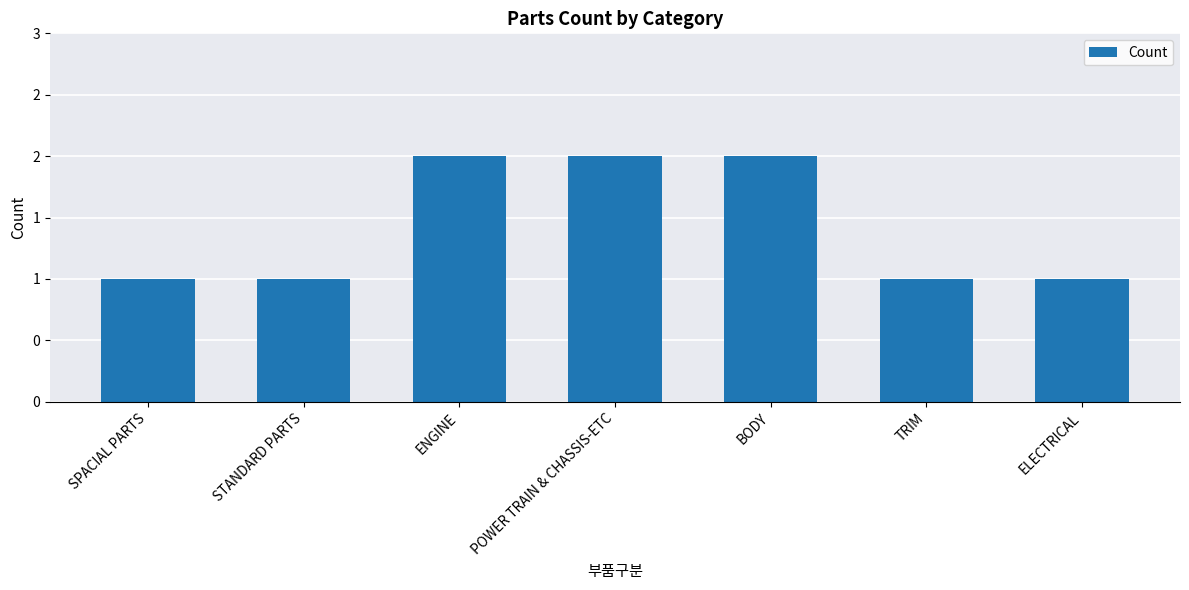

Are the bars grouped side by side (vs. stacked)?

No